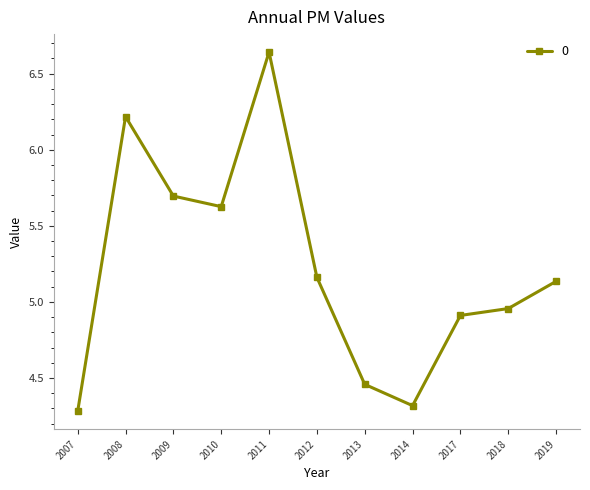

List the labels in order of value, smallest first.

2007, 2014, 2013, 2017, 2018, 2019, 2012, 2010, 2009, 2008, 2011